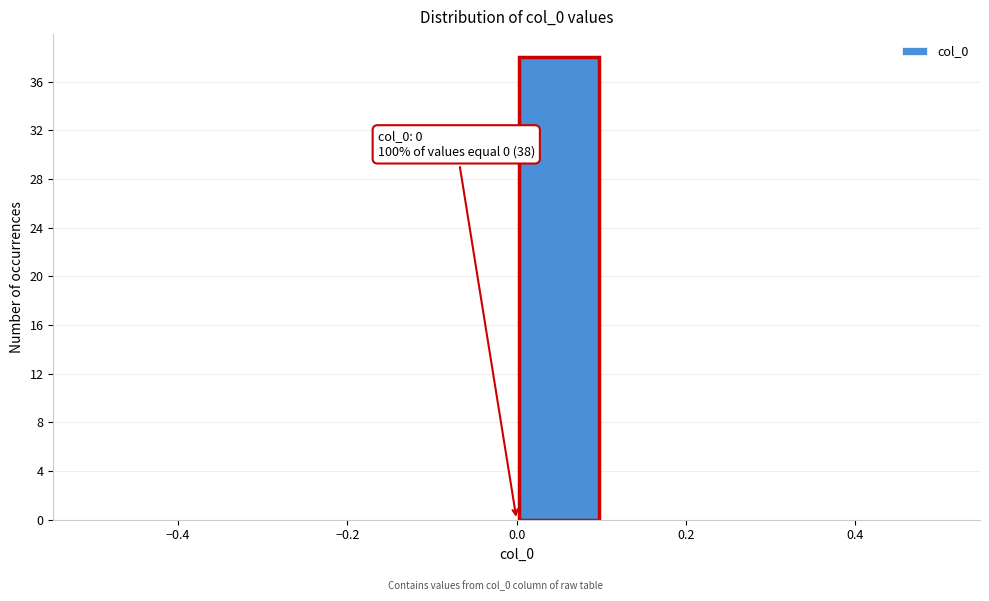

Which range on the x-axis has the tallest bar?

0.0 to 0.1